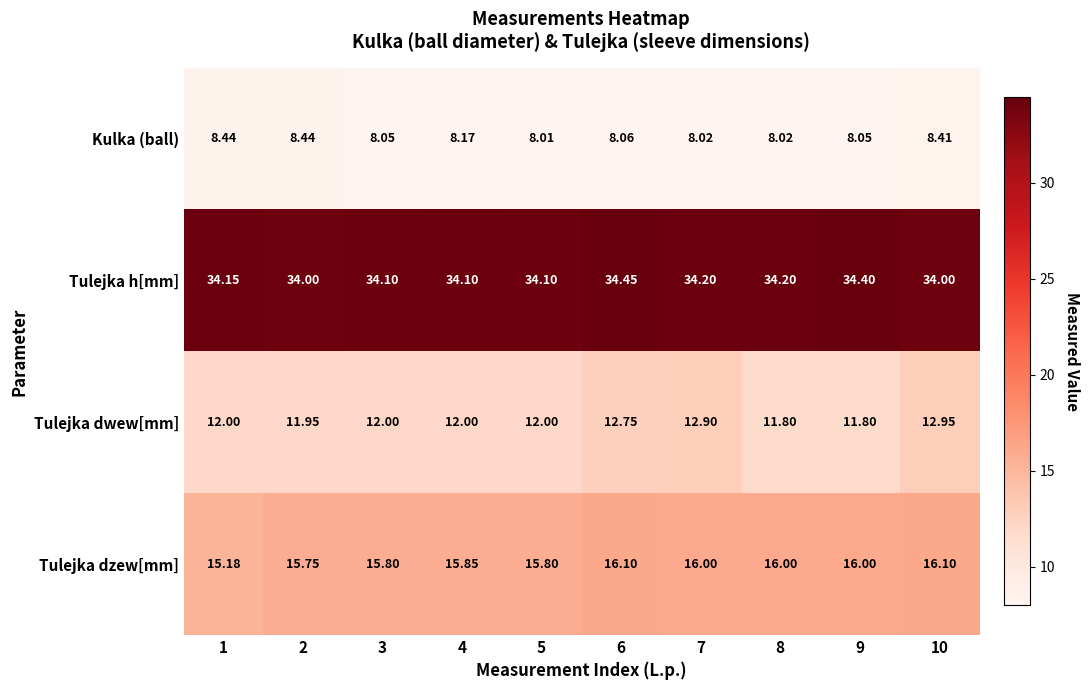

Rank the series at 10 from highest to lowest value.

Tulejka h[mm], Tulejka dzew[mm], Tulejka dwew[mm], Kulka (ball)